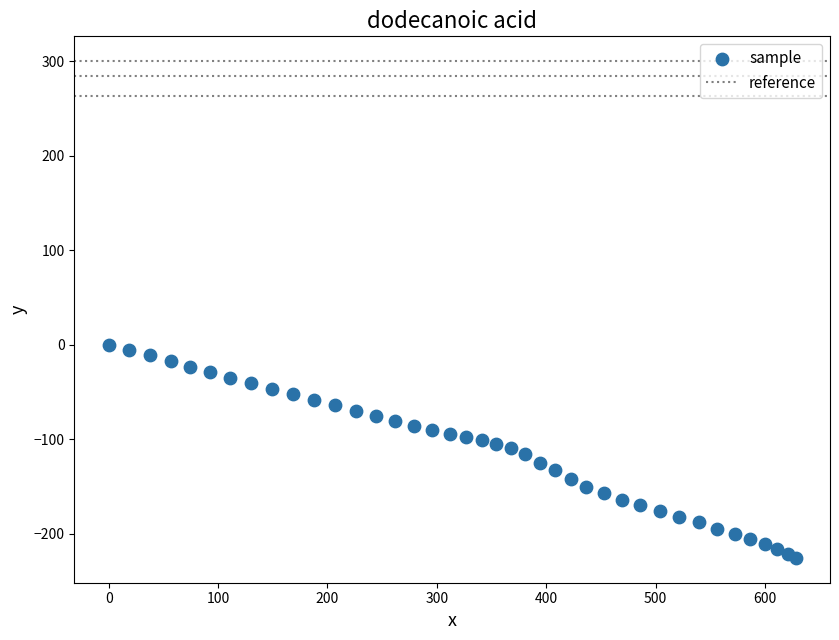

What is the range of X values (max minus min)?

628.0